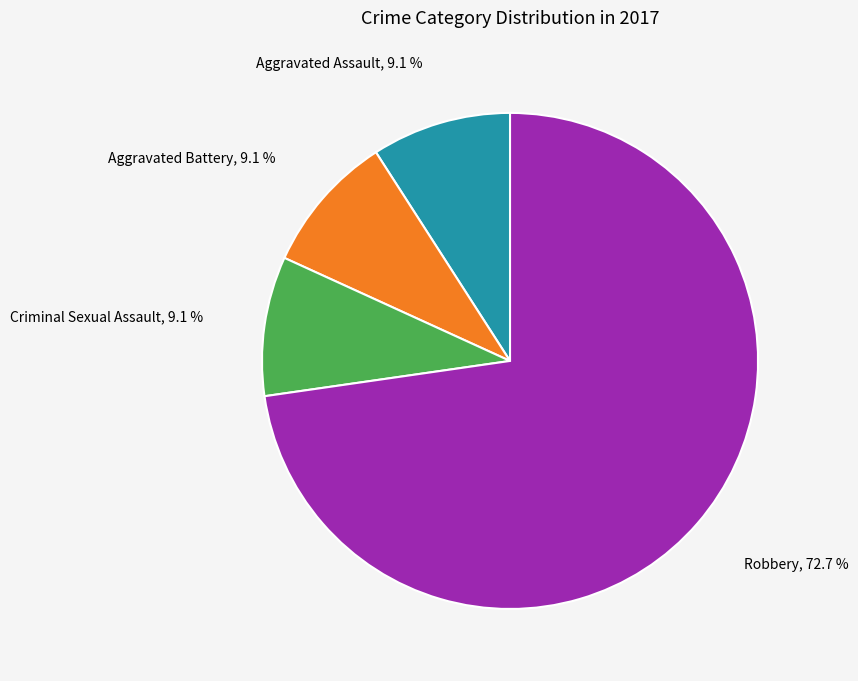

Does any single category account for the majority?

Yes